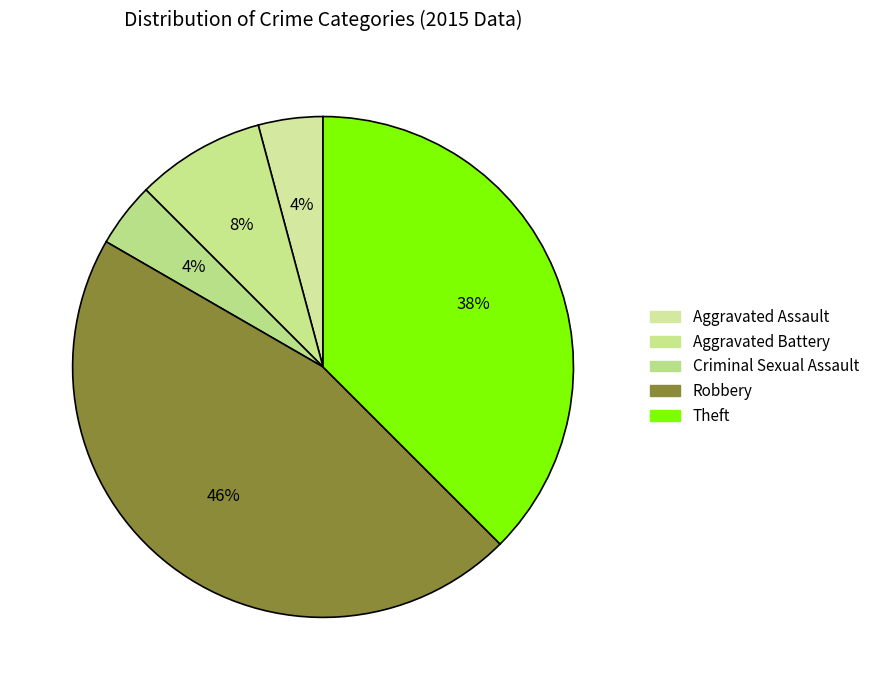

To the nearest percent, what percentage of the pie is Robbery?

46%